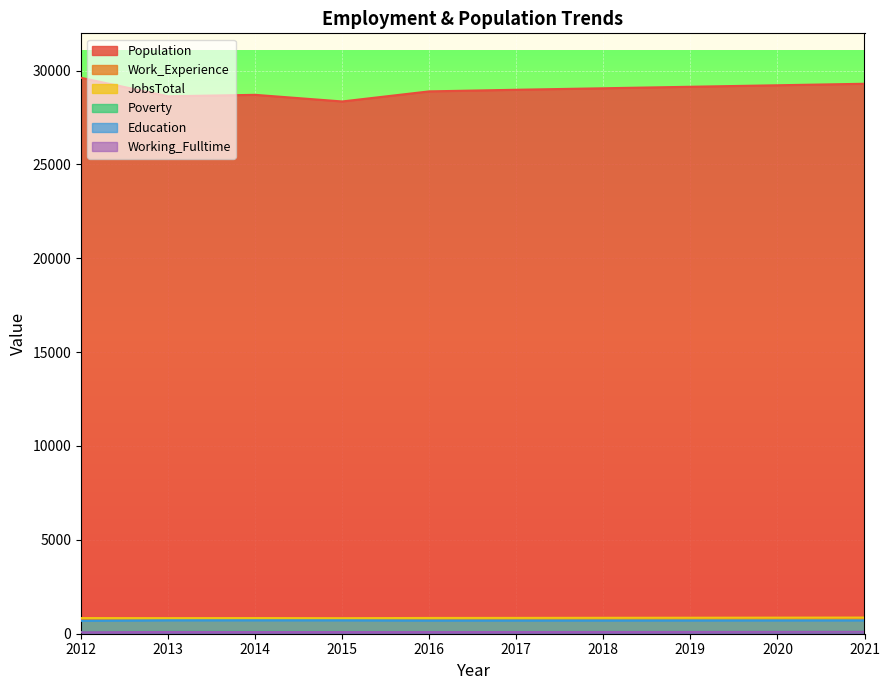

How many values in the Work_Experience series are below 807?

5